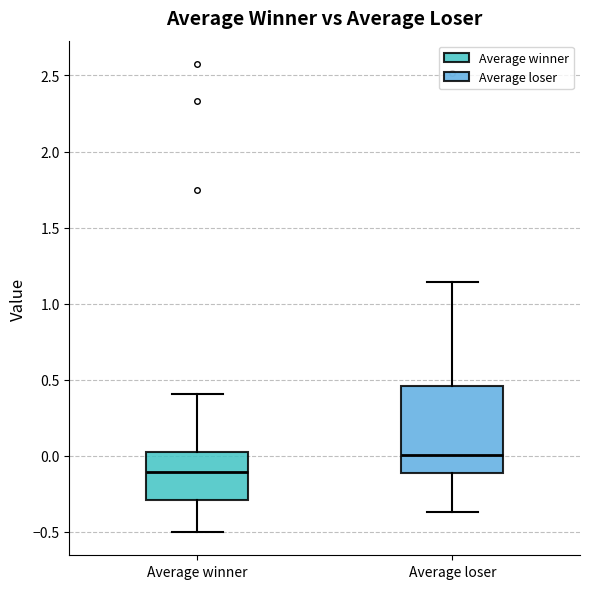

Where is the upper edge of the box for Average winner on the y-axis? The values are not printed on the chart, so give them approximately, as read against the axis.

0.05